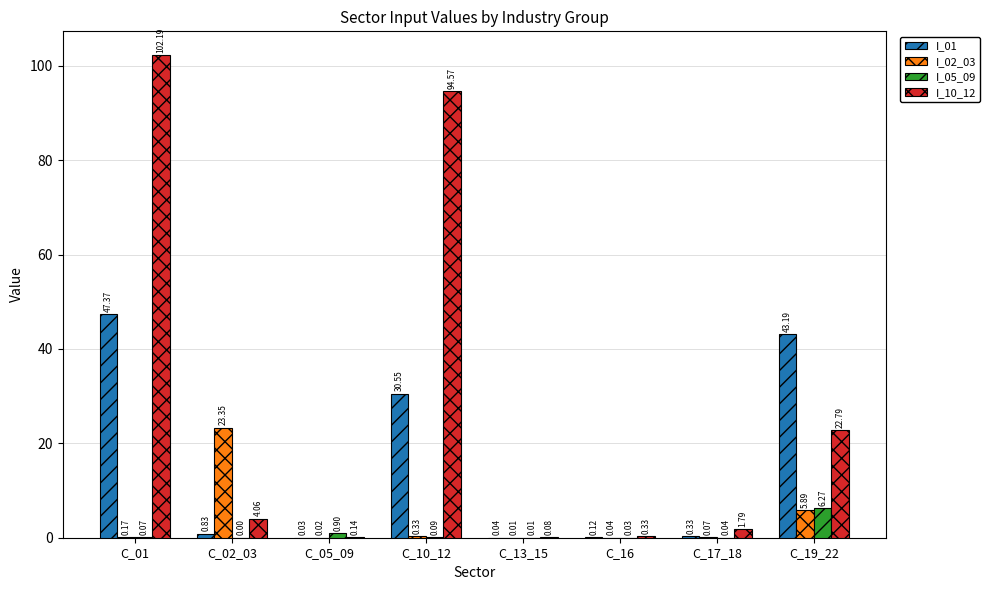

Between C_16 and C_19_22, which series saw the biggest shift?

I_01